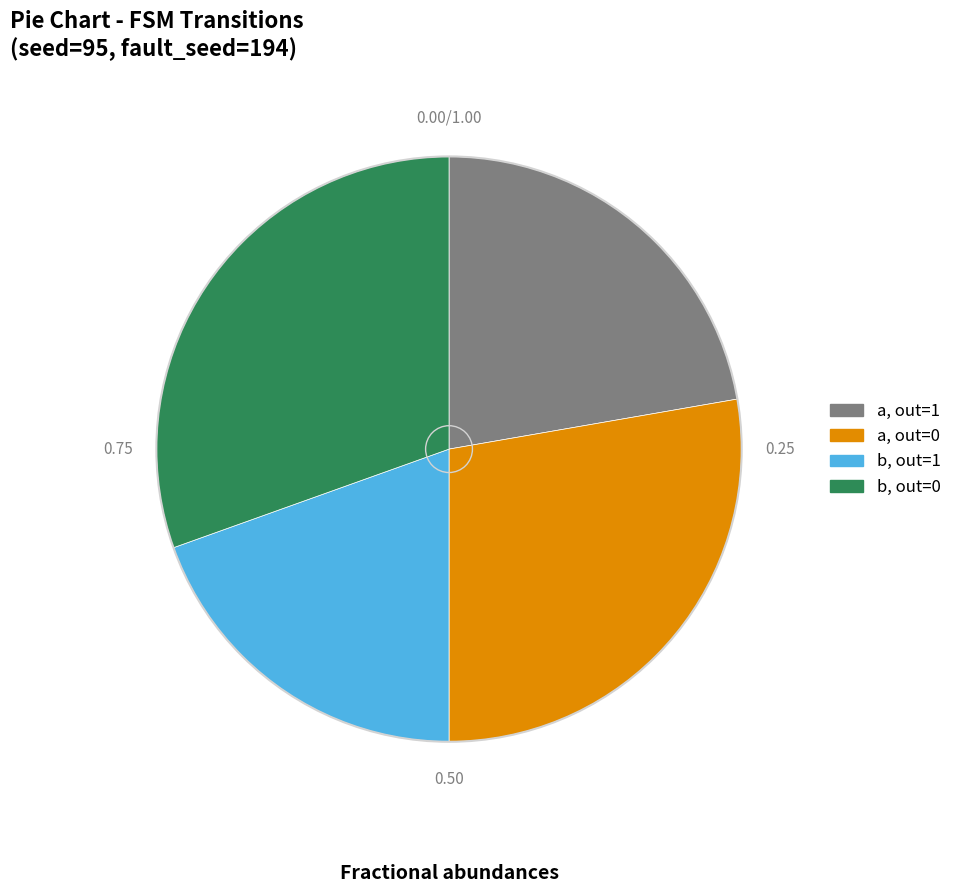

Is there a majority slice in this chart?

No